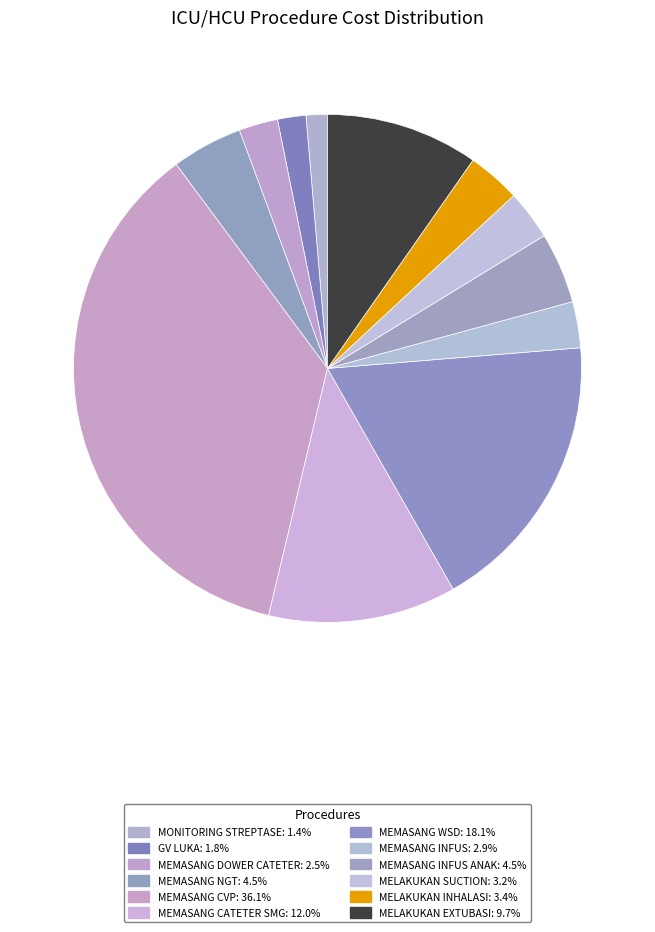

How many segments does this pie chart have?

12